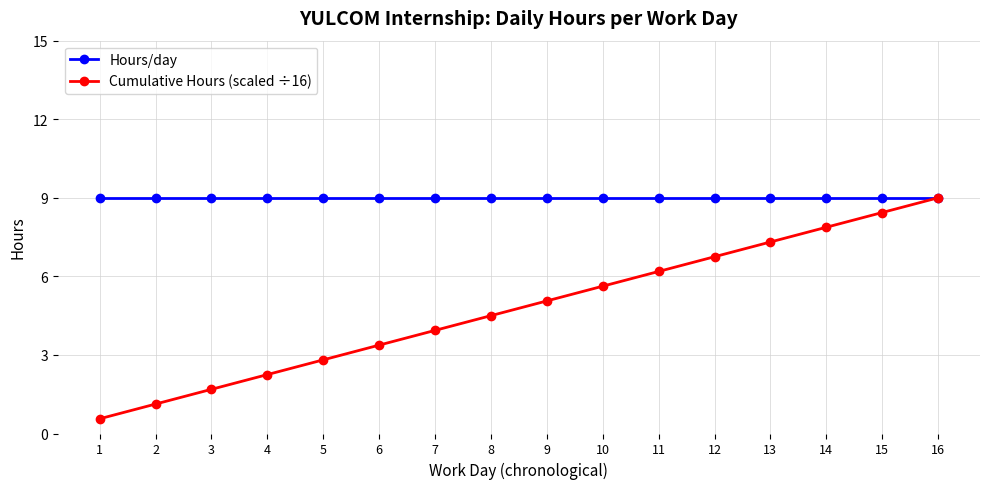

Is the value of Hours/day at 9 greater than the value of Cumulative Hours (scaled ÷16) at 8?

Yes